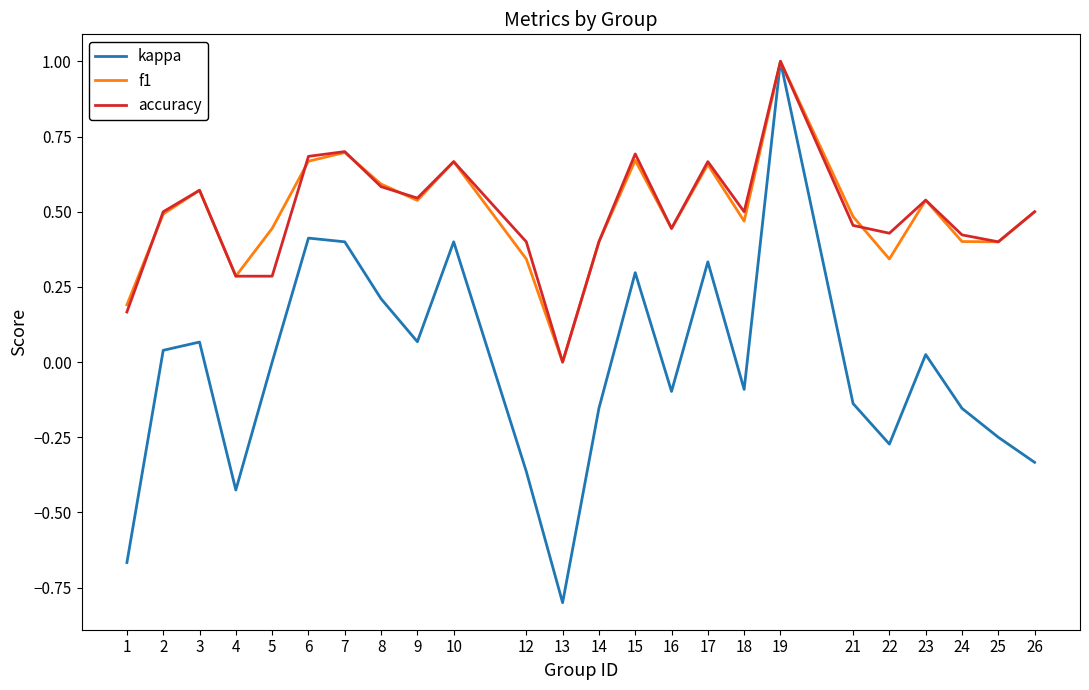

The kappa series shows 0.2 at 17. True or false?

False